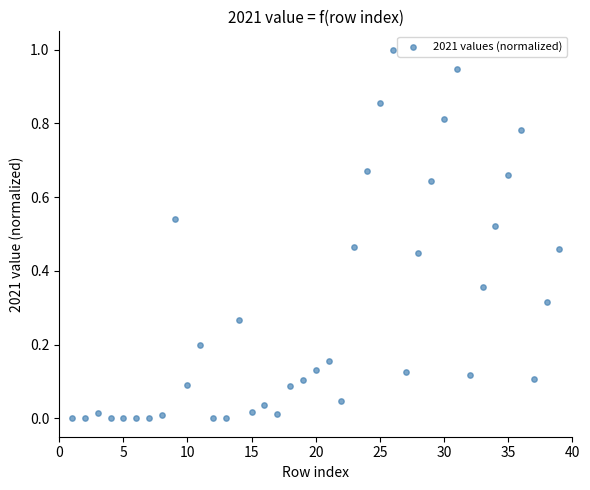

What is the range of Y values (max minus min)?

1.0